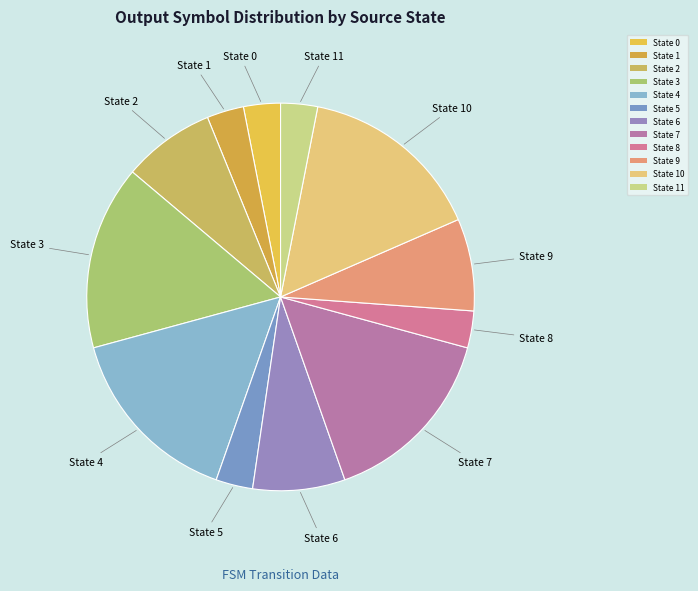

Is State 5 the majority of the pie?

No